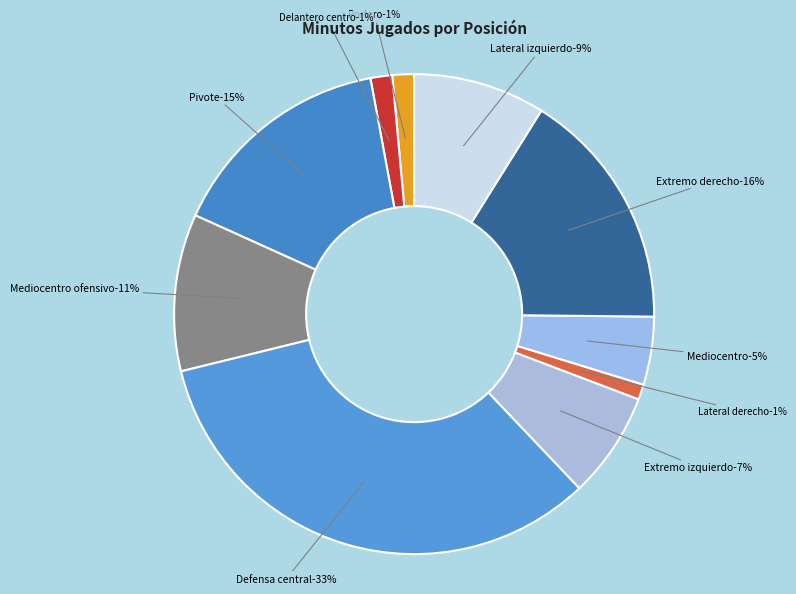

Between Mediocentro ofensivo and Delantero centro, which is larger?

Mediocentro ofensivo